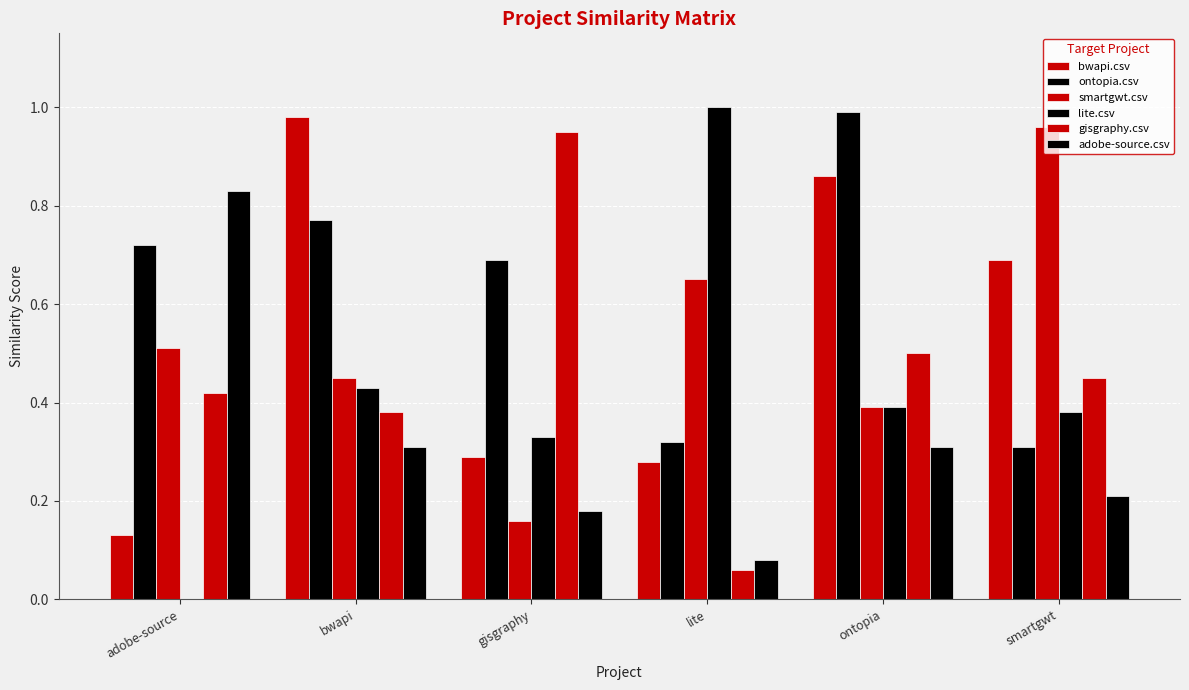

Which label corresponds to the smallest value in the chart?

adobe-source